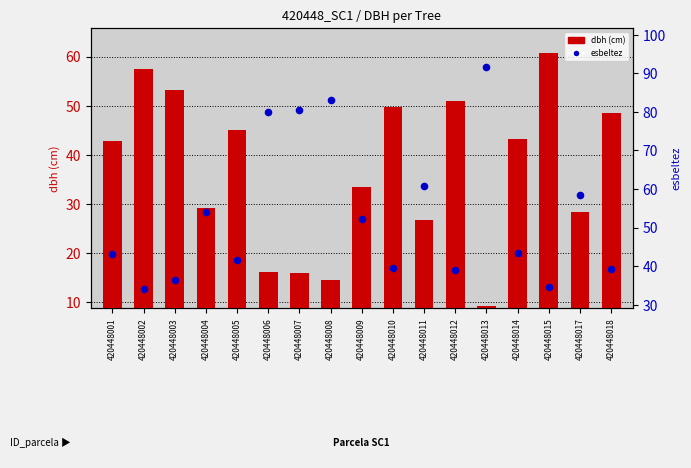

Is the value of dbh at 420448015 greater than the value of esbeltez at 420448005?

Yes